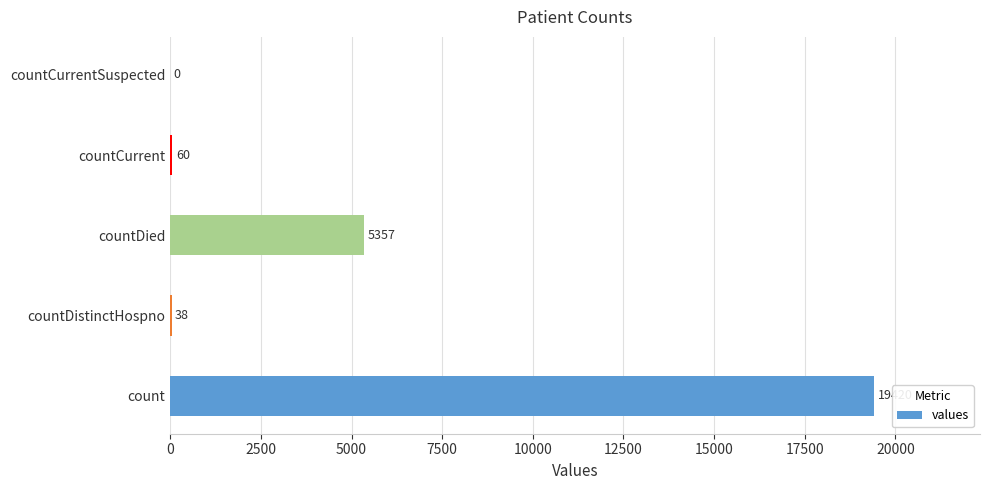

What is the greatest value displayed?

19420